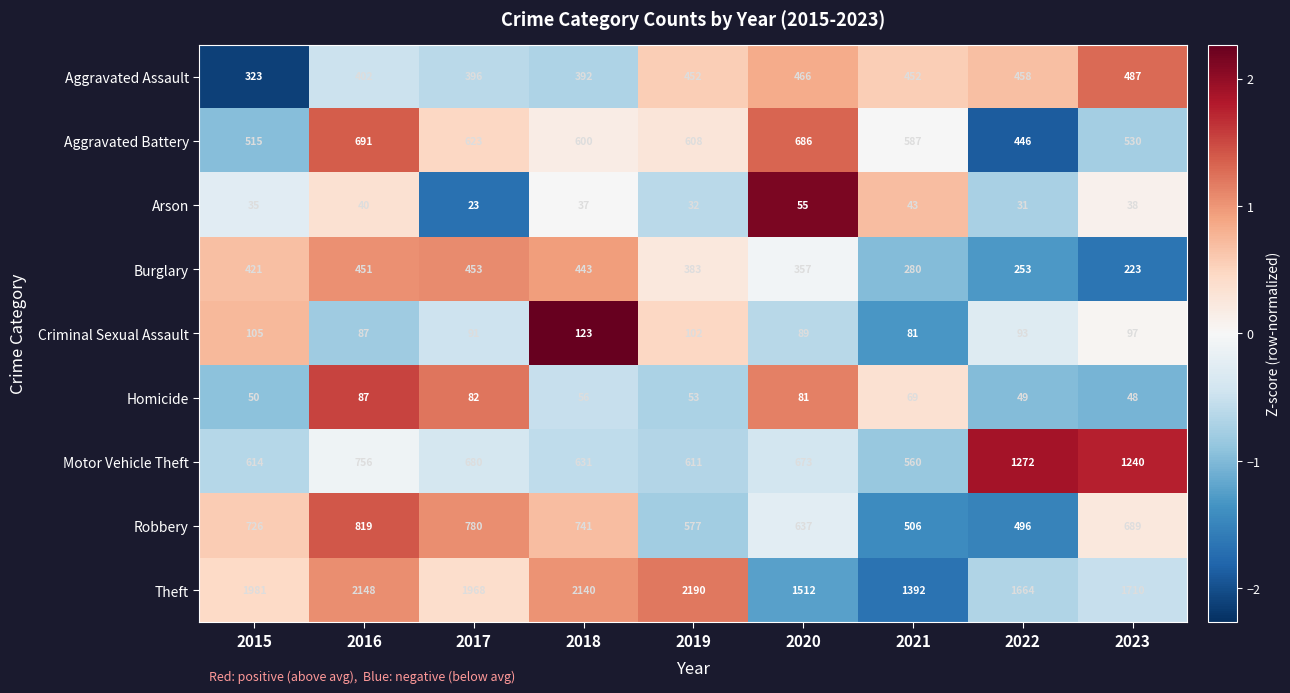

Rank the categories by Burglary value from highest to lowest.

2017, 2016, 2018, 2015, 2019, 2020, 2021, 2022, 2023